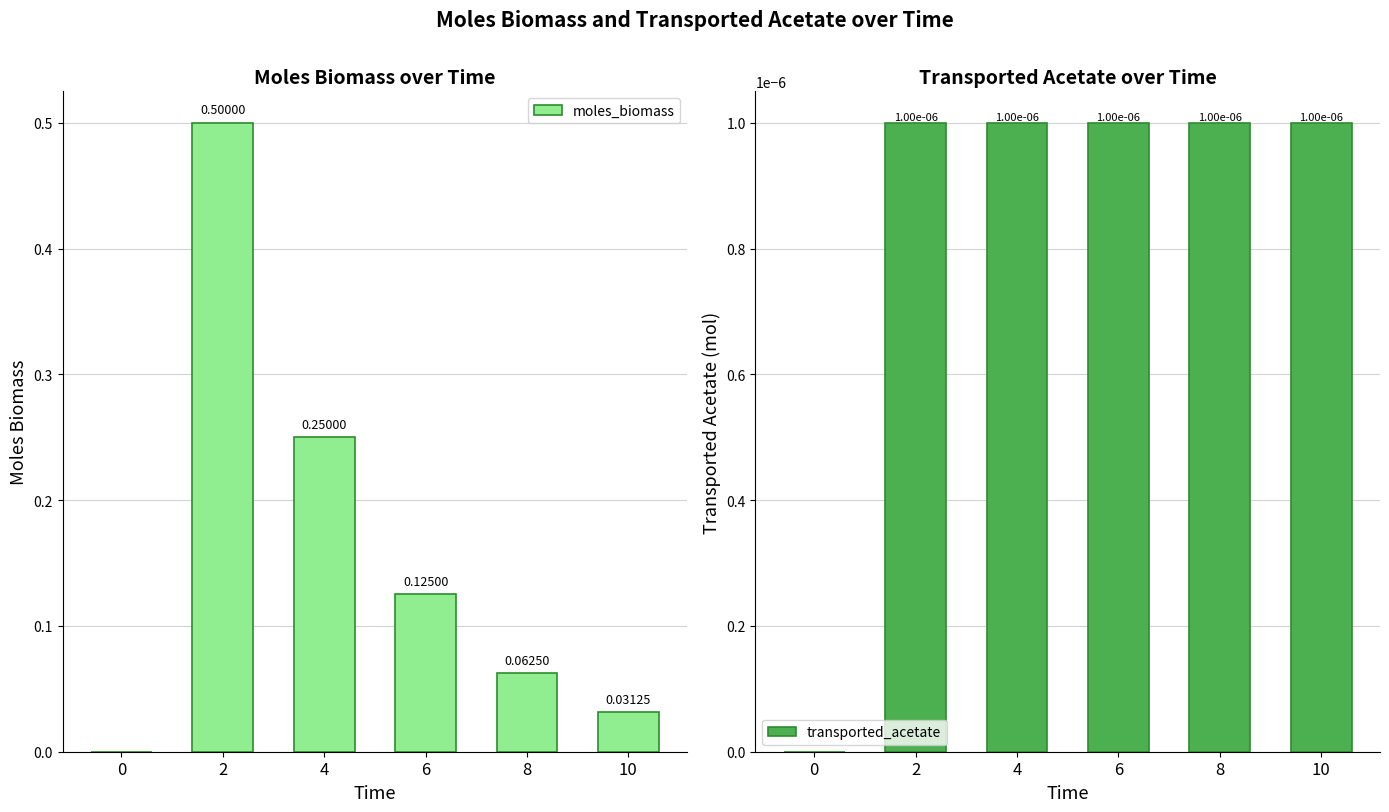

Reading left to right, extract all data points from this chart.

moles_biomass: 0=0.0	2=0.5	4=0.2	6=0.1	8=0.1	10=0.0
transported_acetate: 0=0.0	2=0.0	4=0.0	6=0.0	8=0.0	10=0.0